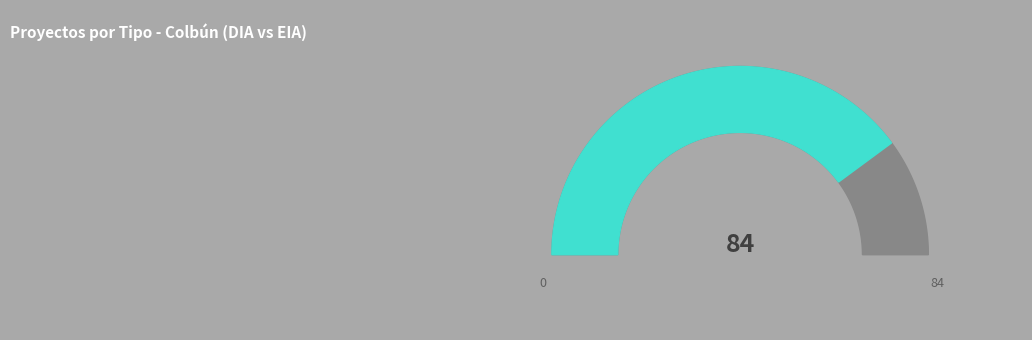

To the nearest percent, what percentage of the pie is EIA?

20%